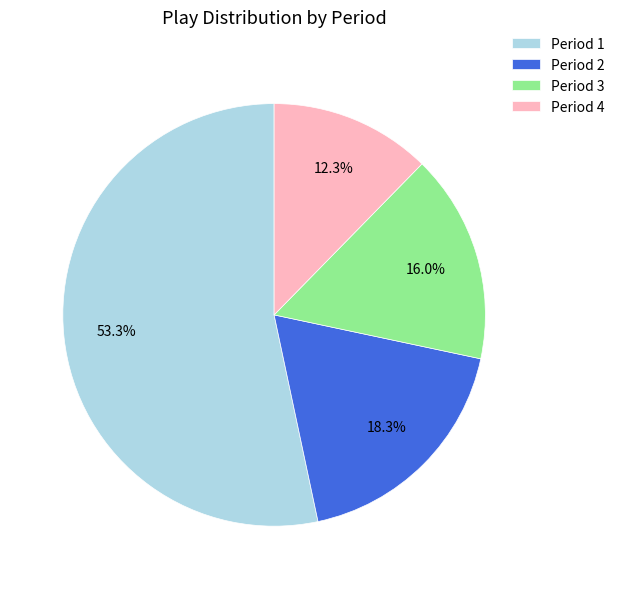

Is there any slice that represents more than half of the pie?

Yes